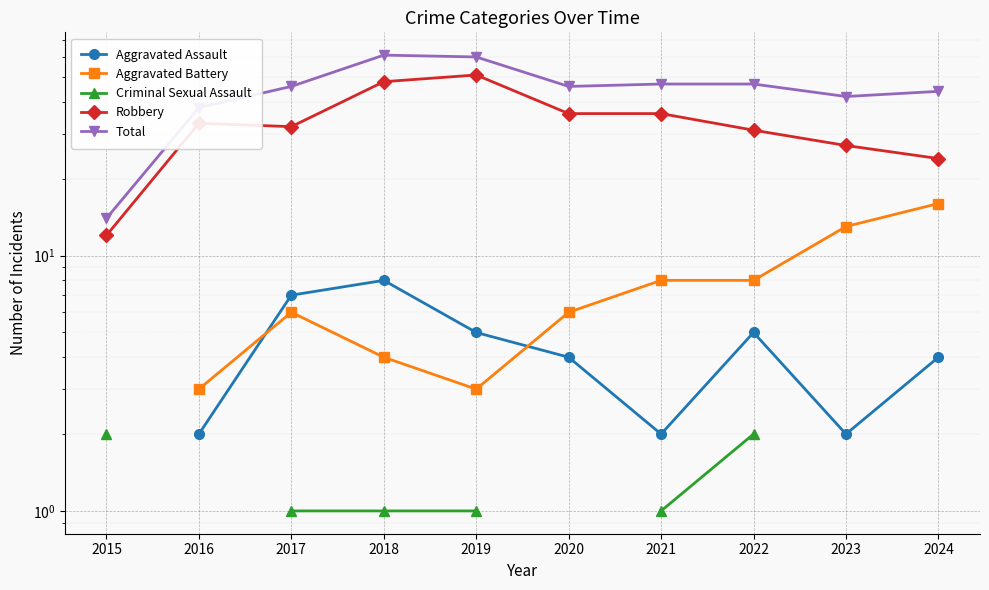

At which category is the sum across all series the highest?

2018